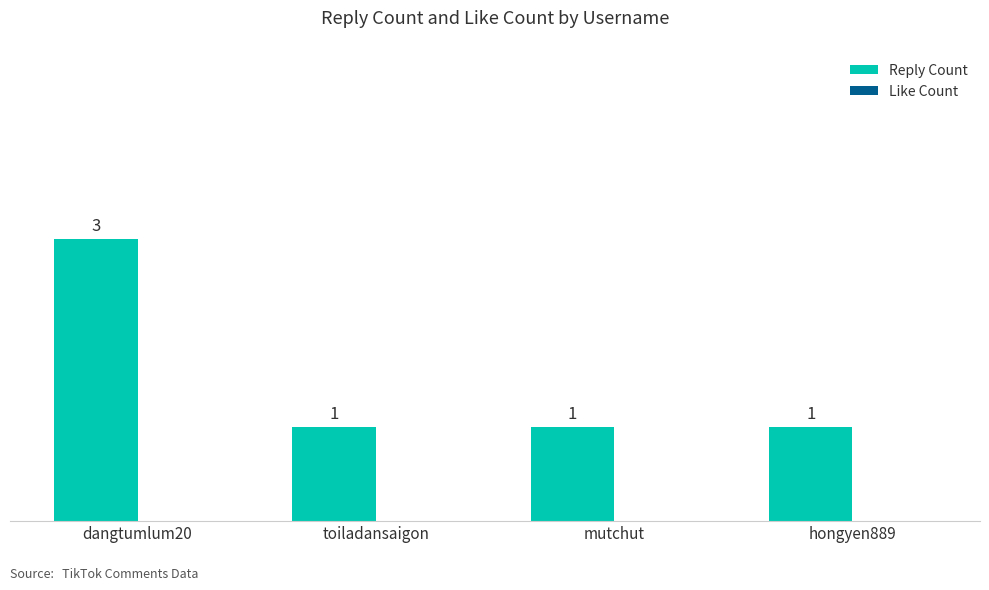

Reading right to left, what are all the values shown in this chart?

hongyen889=1	mutchut=1	toiladansaigon=1	dangtumlum20=3